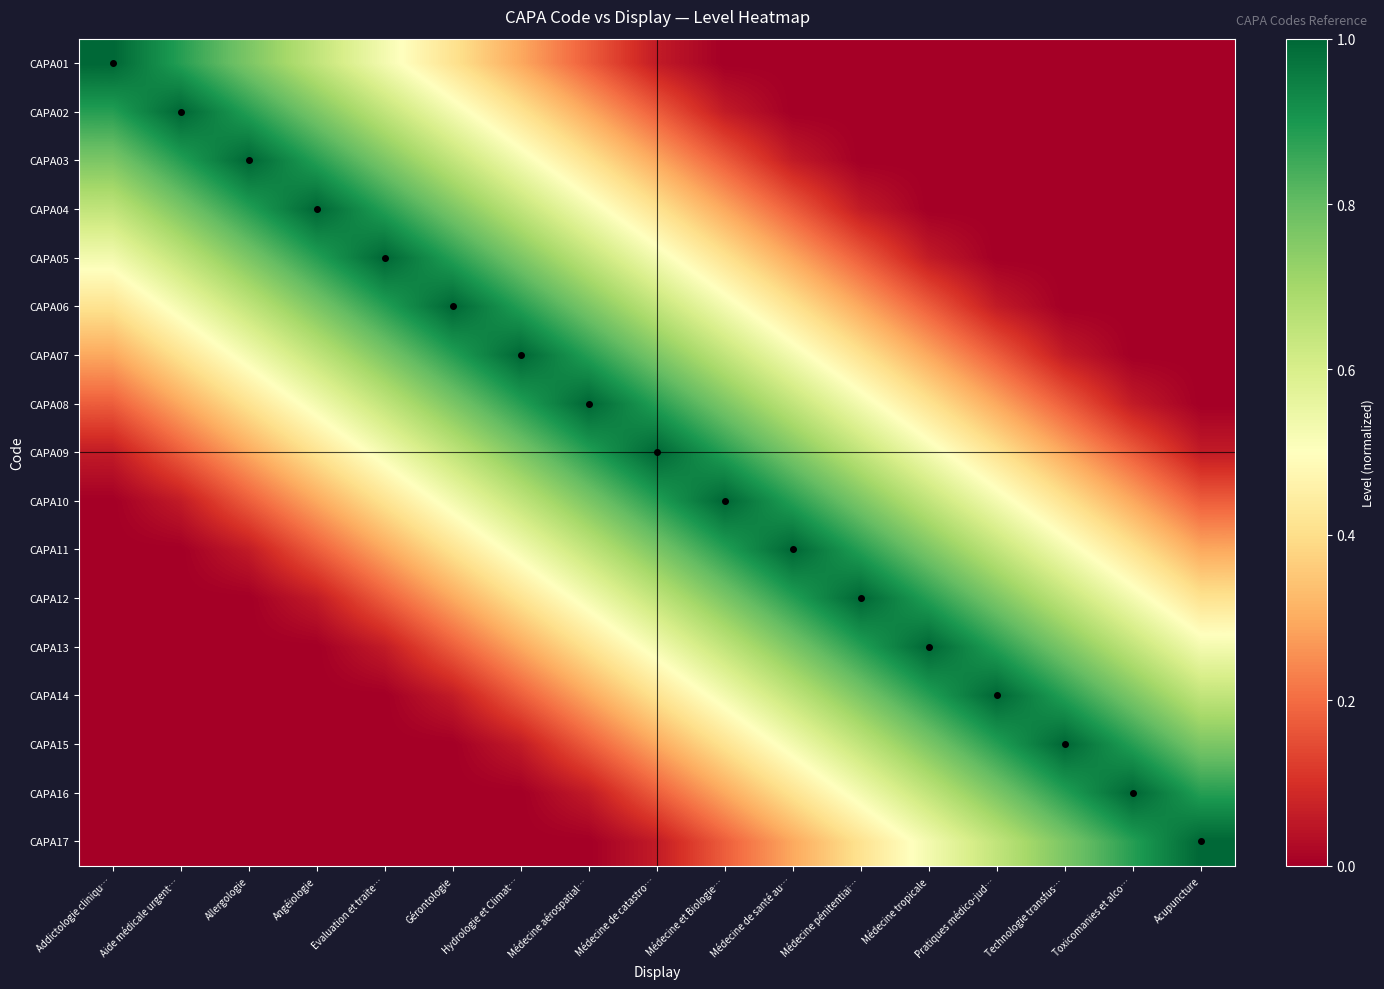

Which series has the largest total across all categories?

CAPA09